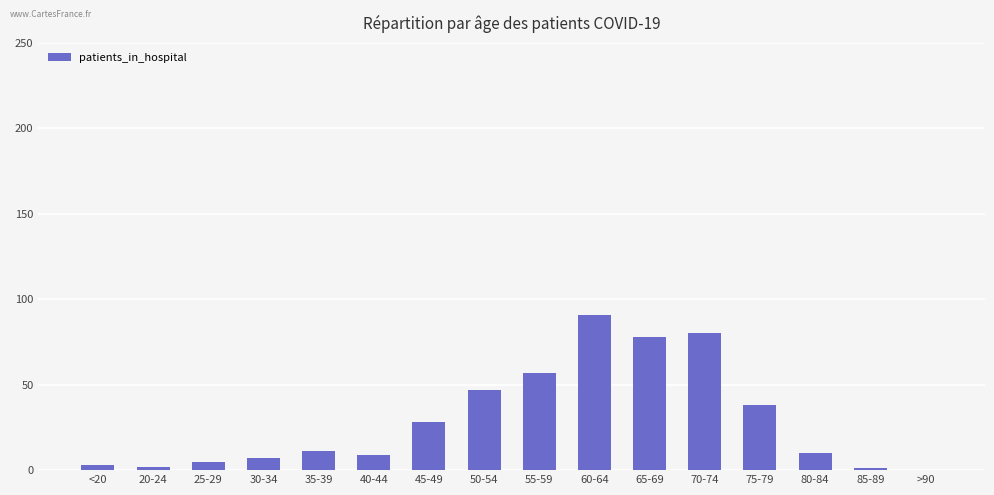

What is the ratio of the value at 60-64 to the value at 70-74?

1.1